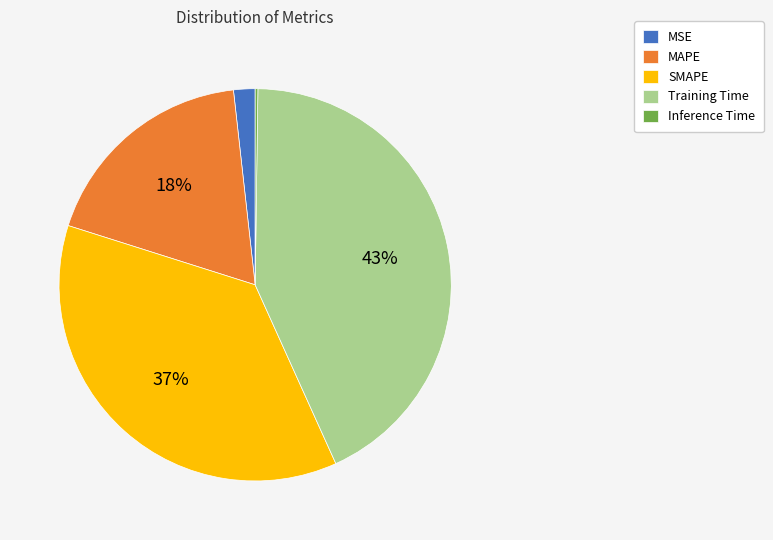

To the nearest percent, what is the combined percentage of SMAPE and Training Time?

80%